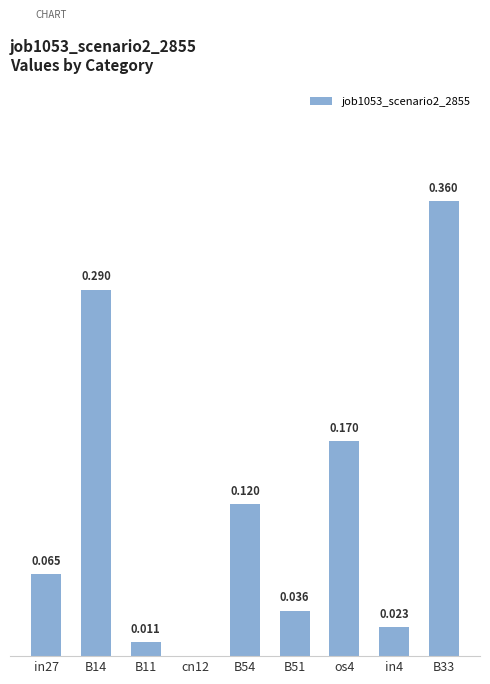

Is it true that the value at B11 is 0.0?

True